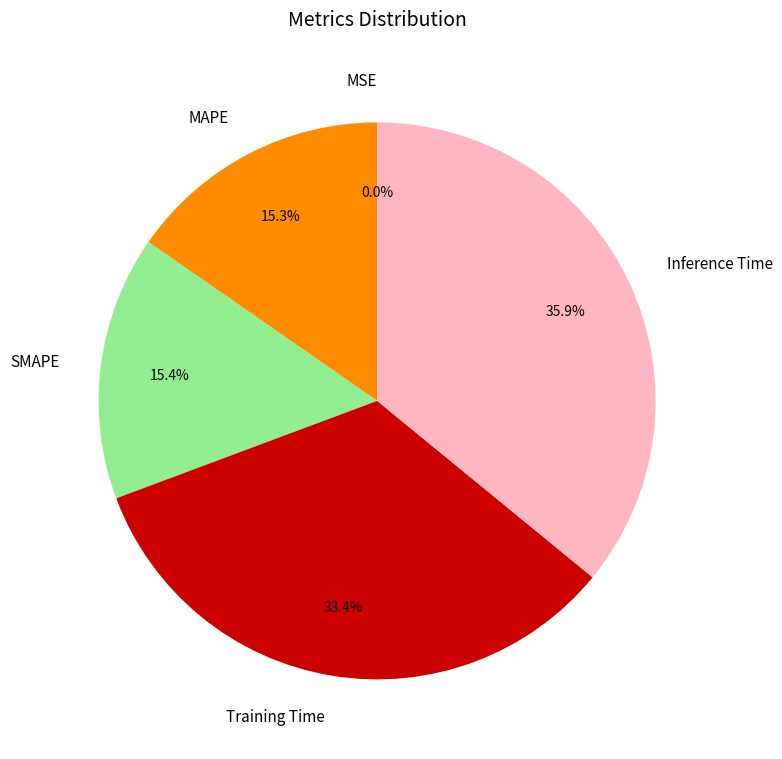

Which category has the biggest portion of the pie?

Inference Time